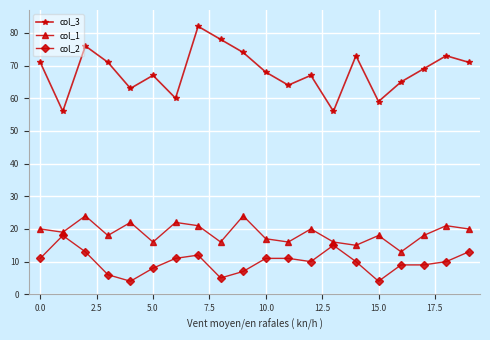

Reading left to right, what are all the values shown in this chart?

col_3: 71	56	76	71	63	67	60	82	78	74	68	64	67	56	73	59	65	69	73	71
col_1: 20	19	24	18	22	16	22	21	16	24	17	16	20	16	15	18	13	18	21	20
col_2: 11	18	13	6	4	8	11	12	5	7	11	11	10	15	10	4	9	9	10	13